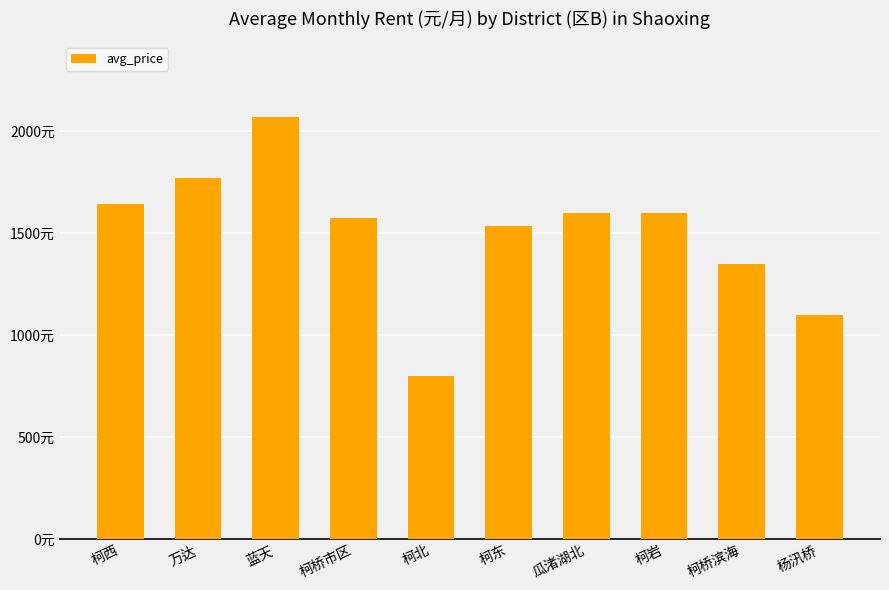

Does the chart contain any negative values?

No